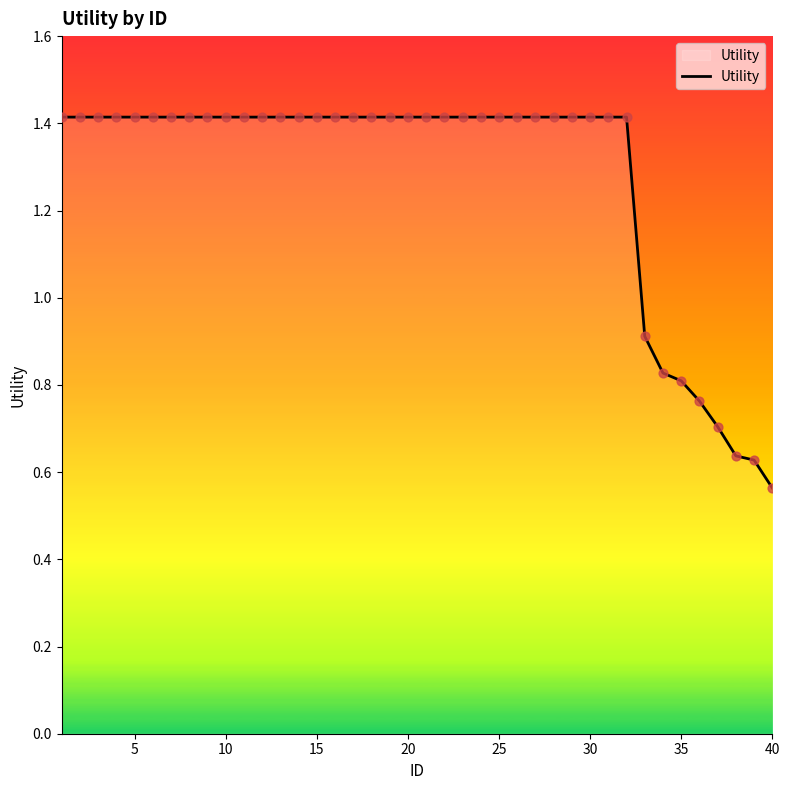

What is the maximum value shown in the chart?

1.4